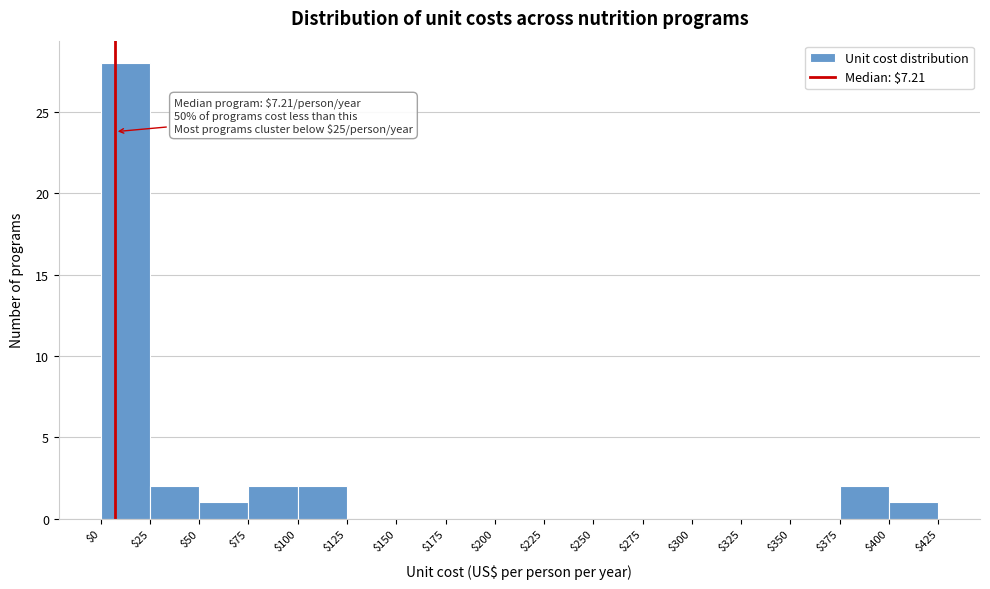

Over which range of the x-axis is the bar tallest?

$0 to $25